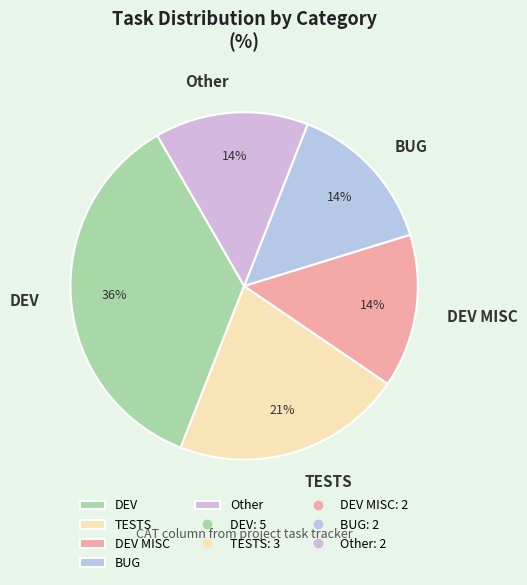

Do DEV MISC and BUG together represent more than half of the pie?

No